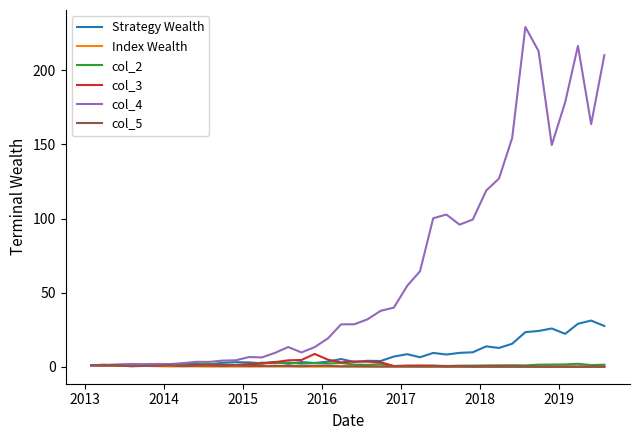

Which series has the largest range (max minus min)?

col_4